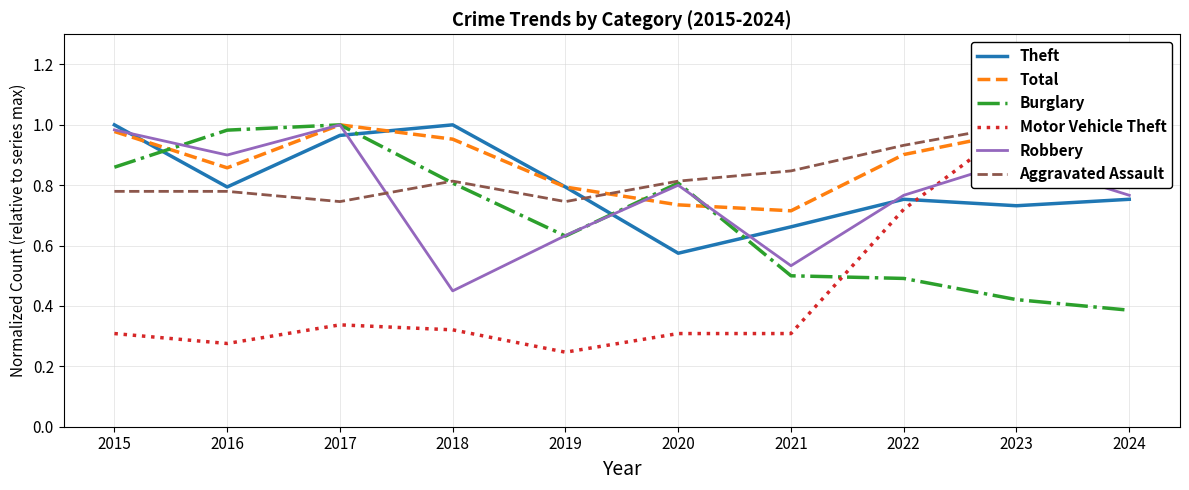

What are all the series names shown in the legend?

Theft, Total, Burglary, Motor Vehicle Theft, Robbery, Aggravated Assault